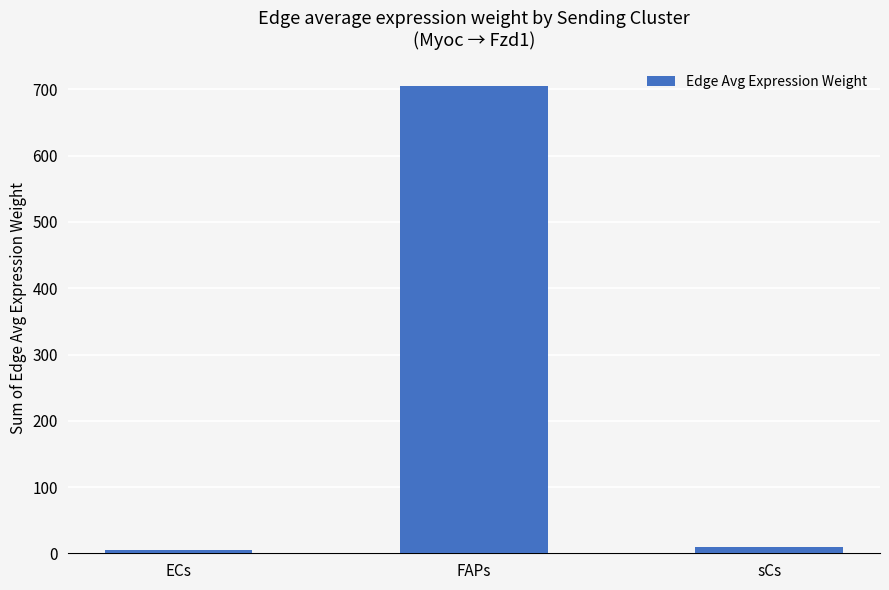

Does the chart contain any negative values?

No